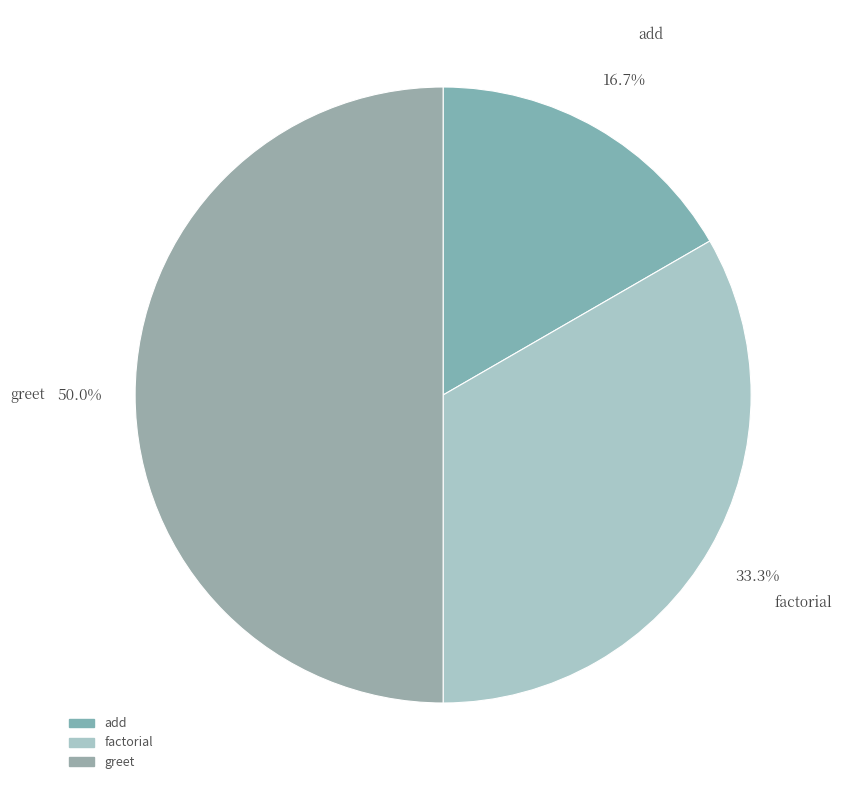

To the nearest percent, what portion does add represent?

17%